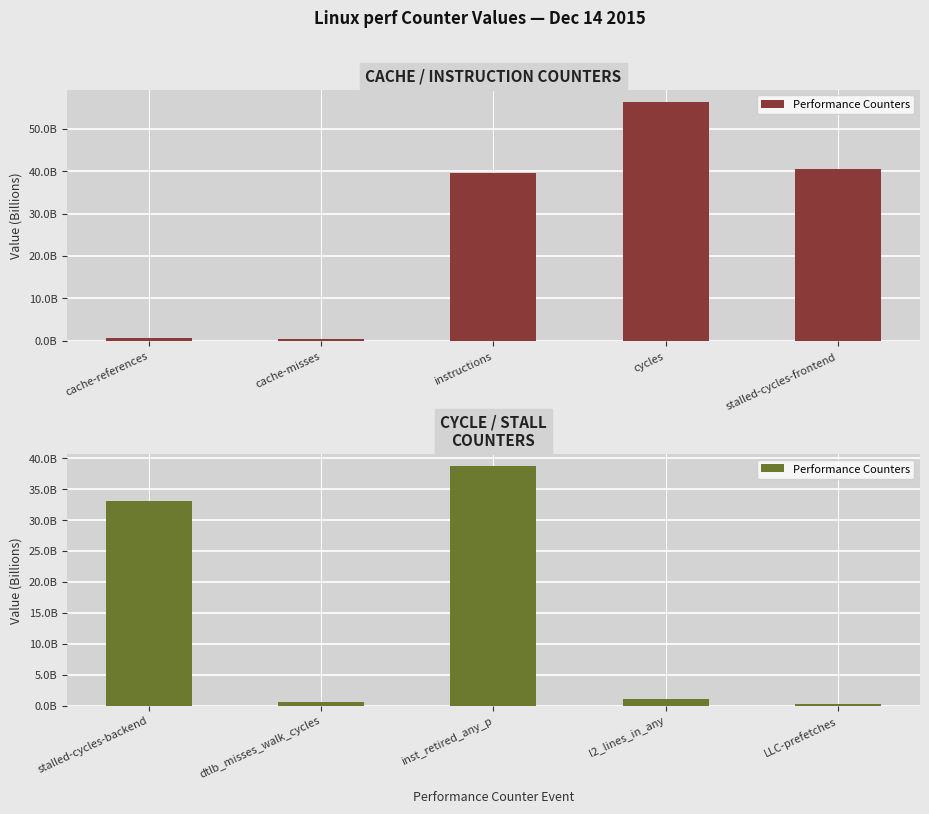

Are the bars grouped side by side (vs. stacked)?

No